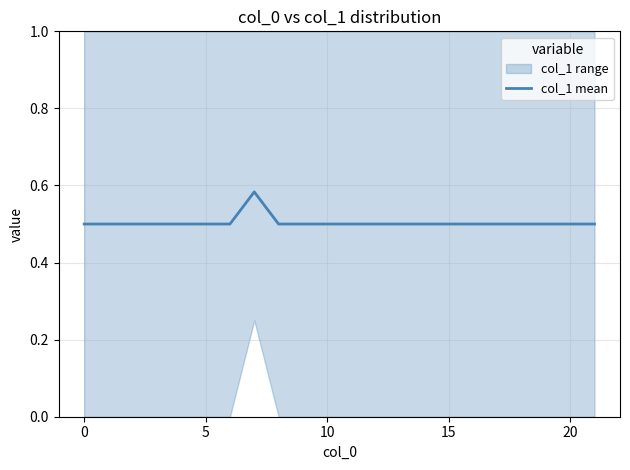

Is it true that col_1 mean equals 0.3 at 10?

False